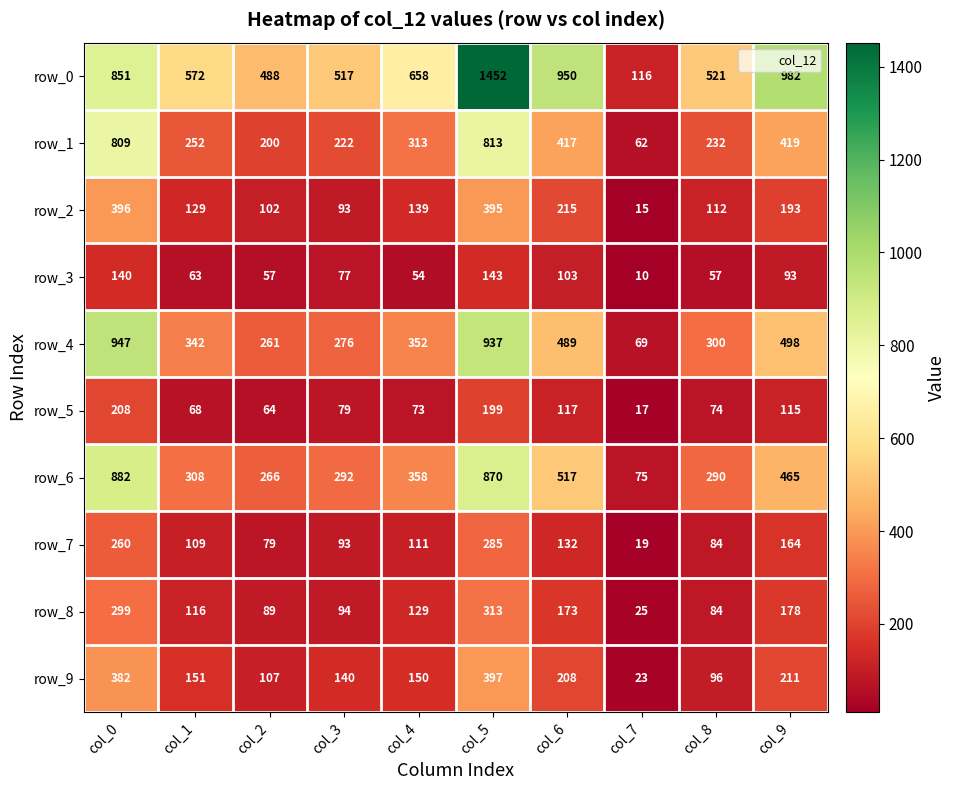

At which label does row_6 first exceed 358?

col_0